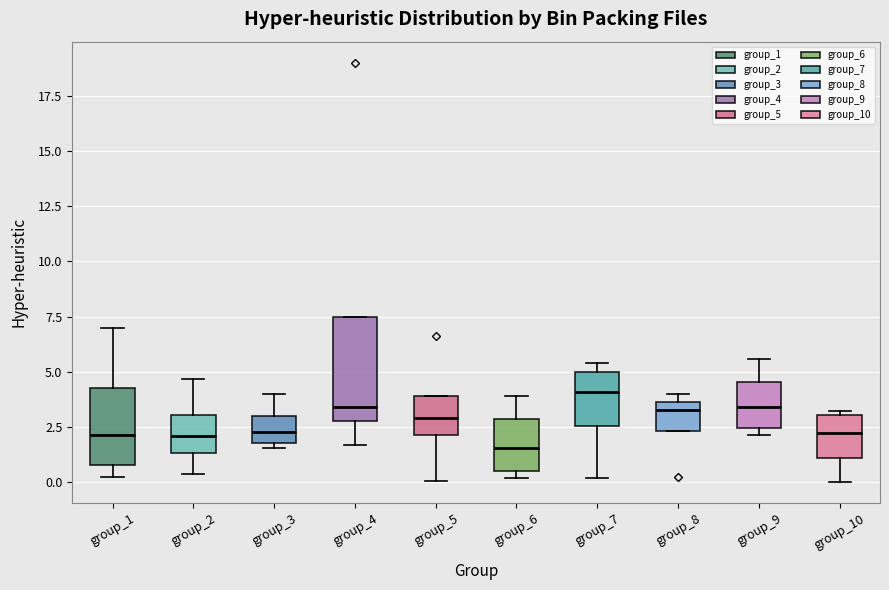

Reading left to right, transcribe this box plot: for each box, give where its median line is, the range the box spans, and where its two whiskers end, as read against the y-axis. The values are not printed on the chart, so give them approximately, as read against the axis.

group_1: median 2.0, box 1.0 to 4.0, whiskers 0.5 to 7.0
group_2: median 2.0, box 1.5 to 3.0, whiskers 0.5 to 4.5
group_3: median 2.5, box 2.0 to 3.0, whiskers 1.5 to 4.0
group_4: median 3.5, box 2.5 to 7.5, whiskers 1.5 to 7.5
group_5: median 3.0, box 2.0 to 4.0, whiskers 0.0 to 4.0
group_6: median 1.5, box 0.5 to 3.0, whiskers 0.0 to 4.0
group_7: median 4.0, box 2.5 to 5.0, whiskers 0.0 to 5.5
group_8: median 3.5 (just below the box's upper edge), box 2.5 to 3.5, whiskers 2.5 to 4.0
group_9: median 3.5, box 2.5 to 4.5, whiskers 2.0 to 5.5
group_10: median 2.0, box 1.0 to 3.0, whiskers 0.0 to 3.0 (just above the box's upper edge)